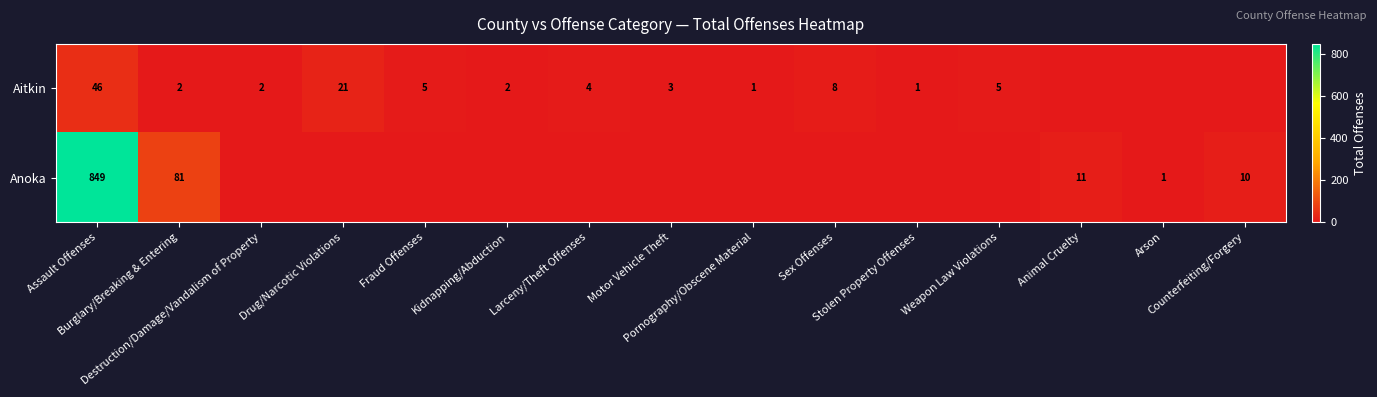

List the series in order of their overall mean, lowest first.

Aitkin, Anoka